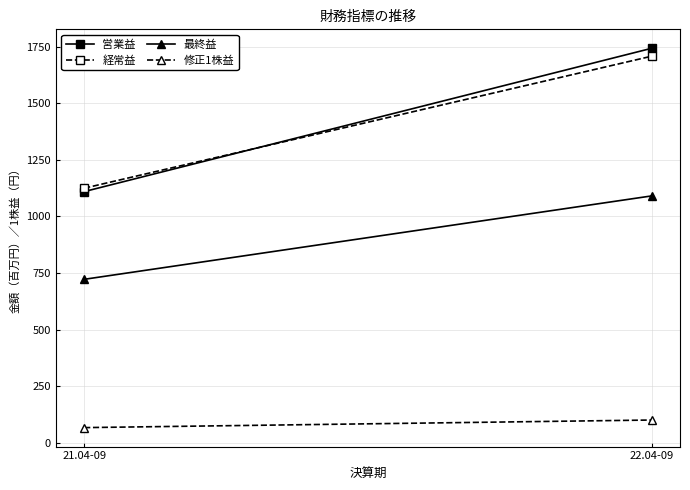

Which category has the highest value in the 営業益 series?

22.04-09